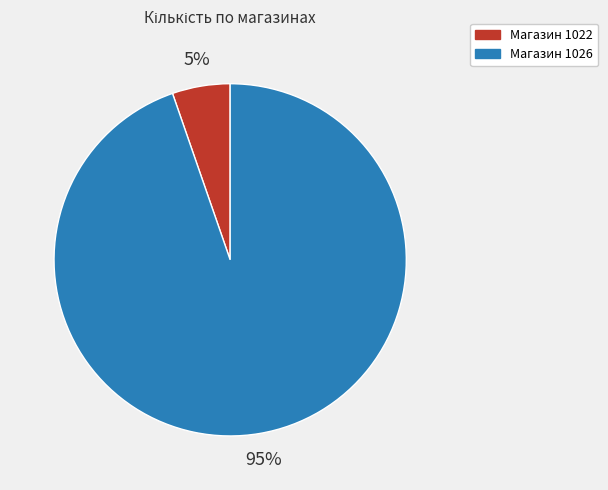

Is there any slice that represents more than half of the pie?

Yes